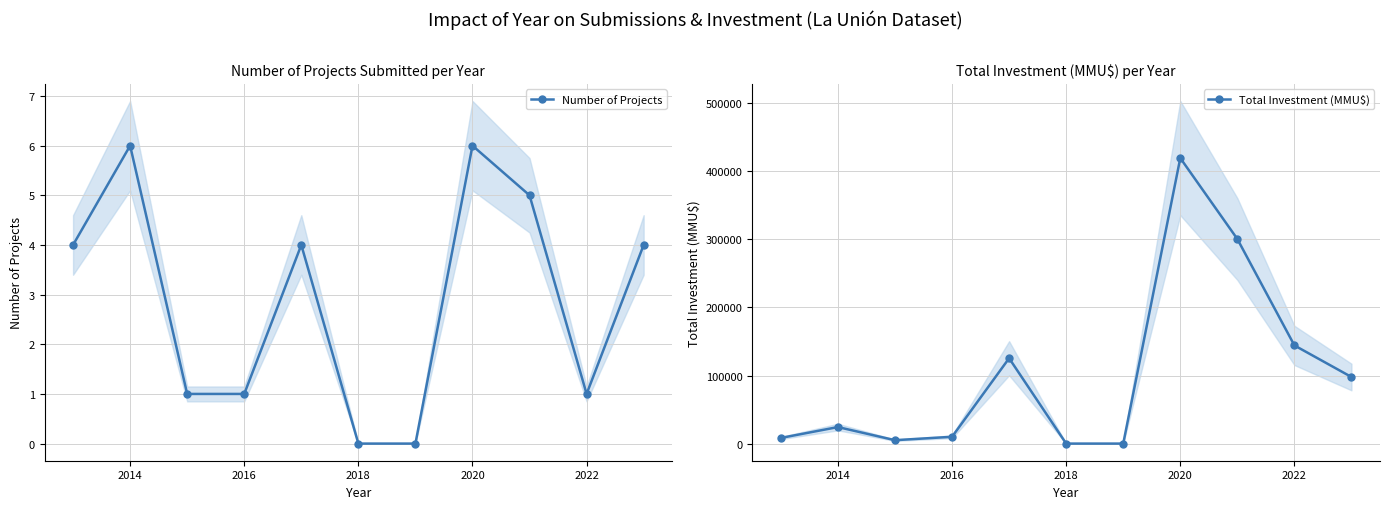

In Number of Projects, how many points are higher than both neighbors (excluding endpoints)?

3